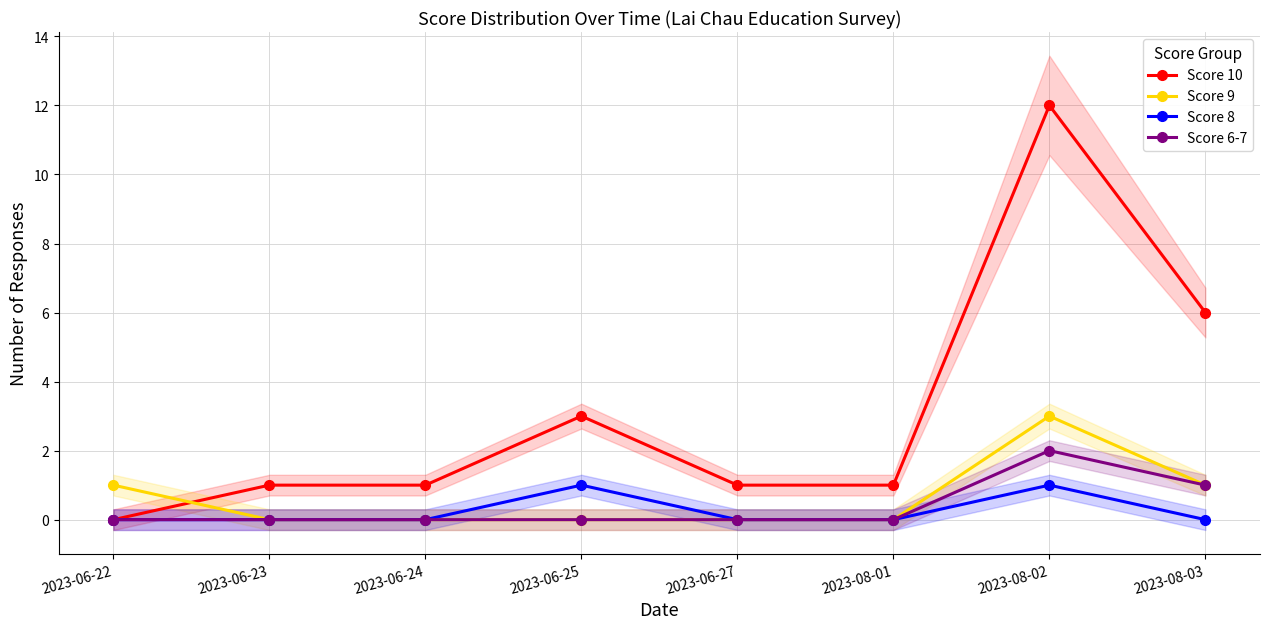

List the labels in order of Score 6-7 value, smallest first.

2023-06-22, 2023-06-23, 2023-06-24, 2023-06-25, 2023-06-27, 2023-08-01, 2023-08-03, 2023-08-02